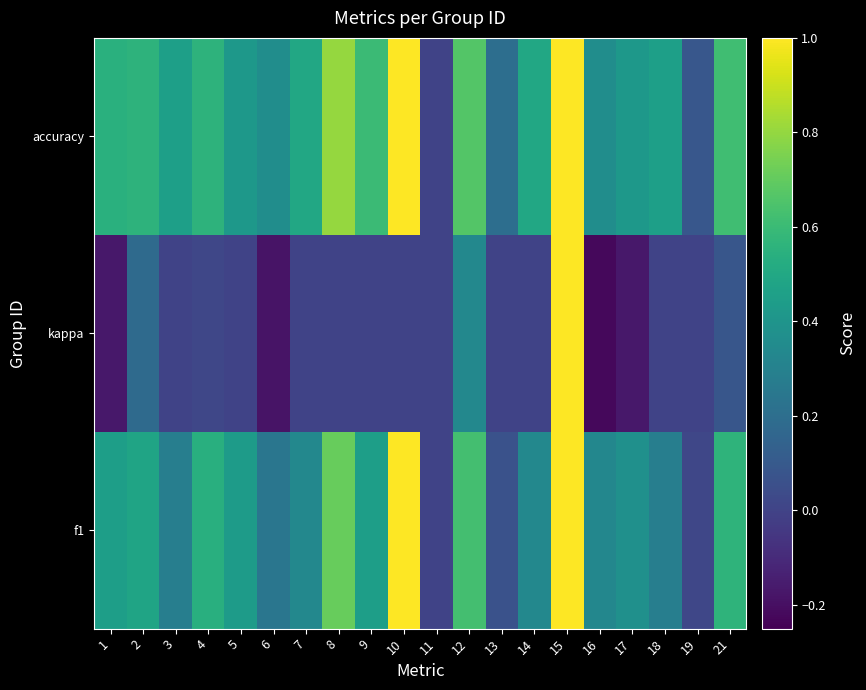

At which category does the chart reach its minimum across all series?

16